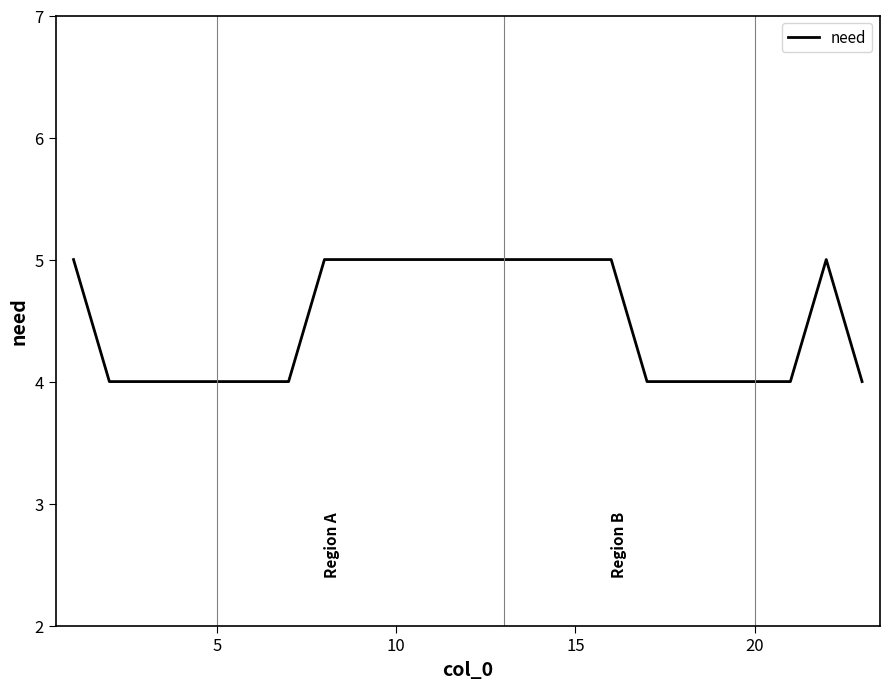

How many lines are shown in the chart?

1